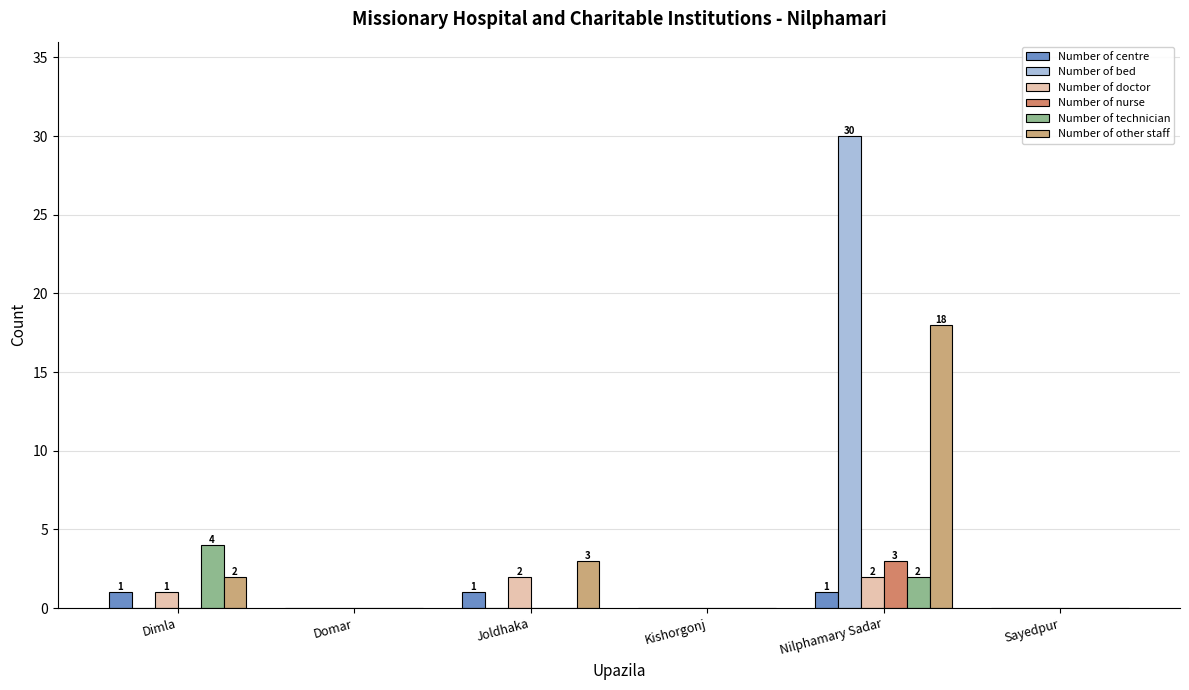

At which category does the chart reach its peak across all series?

Nilphamary Sadar